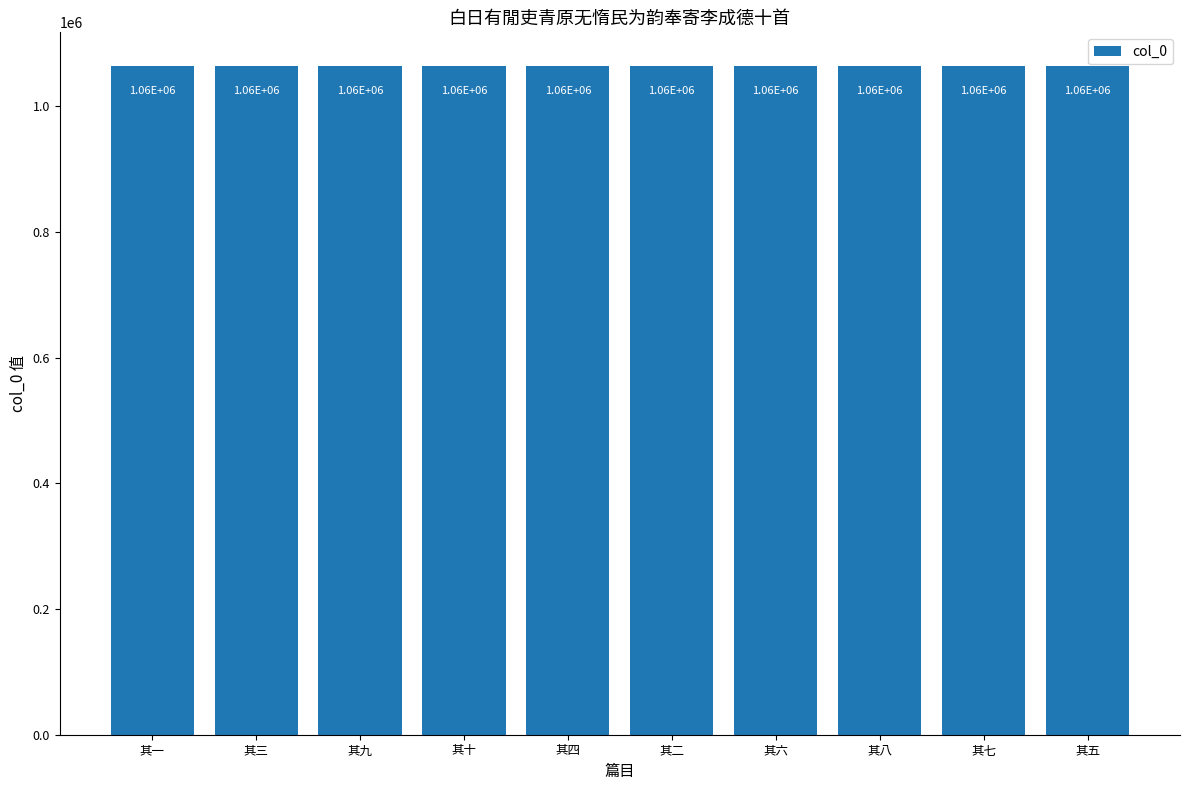

Which label corresponds to the largest value in the chart?

其十